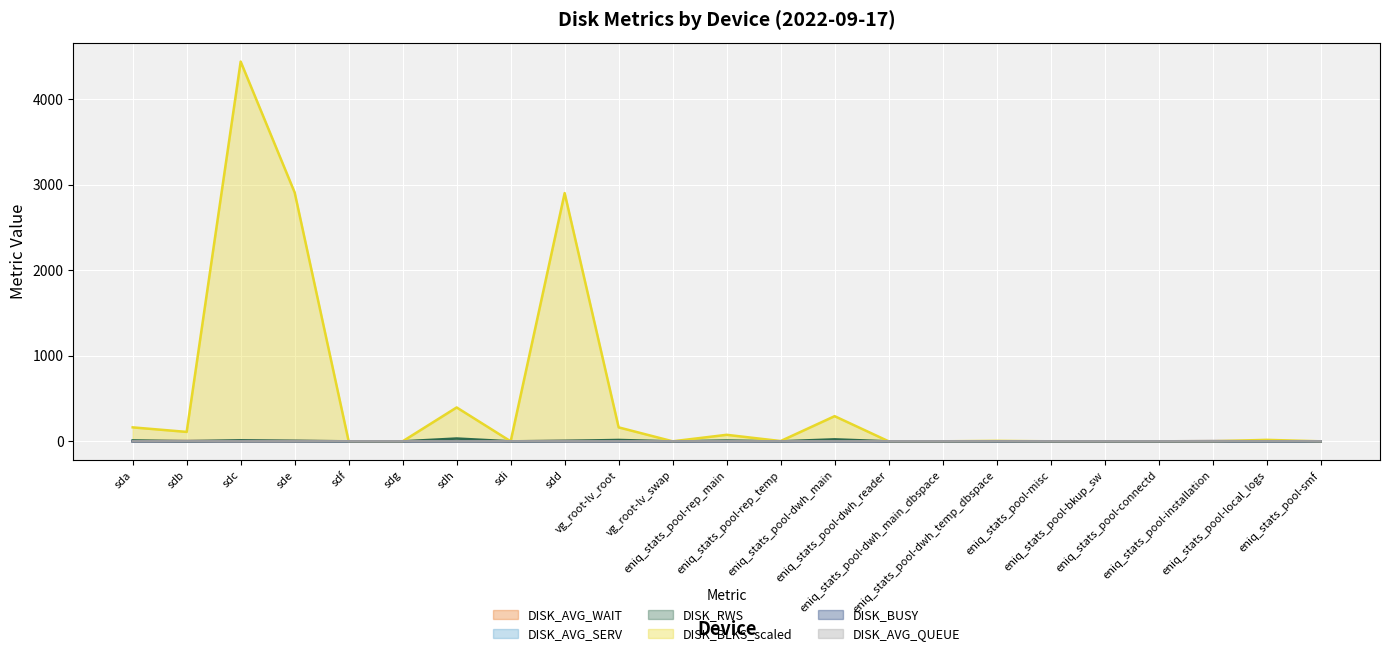

At which category is the sum across all series the highest?

sdc